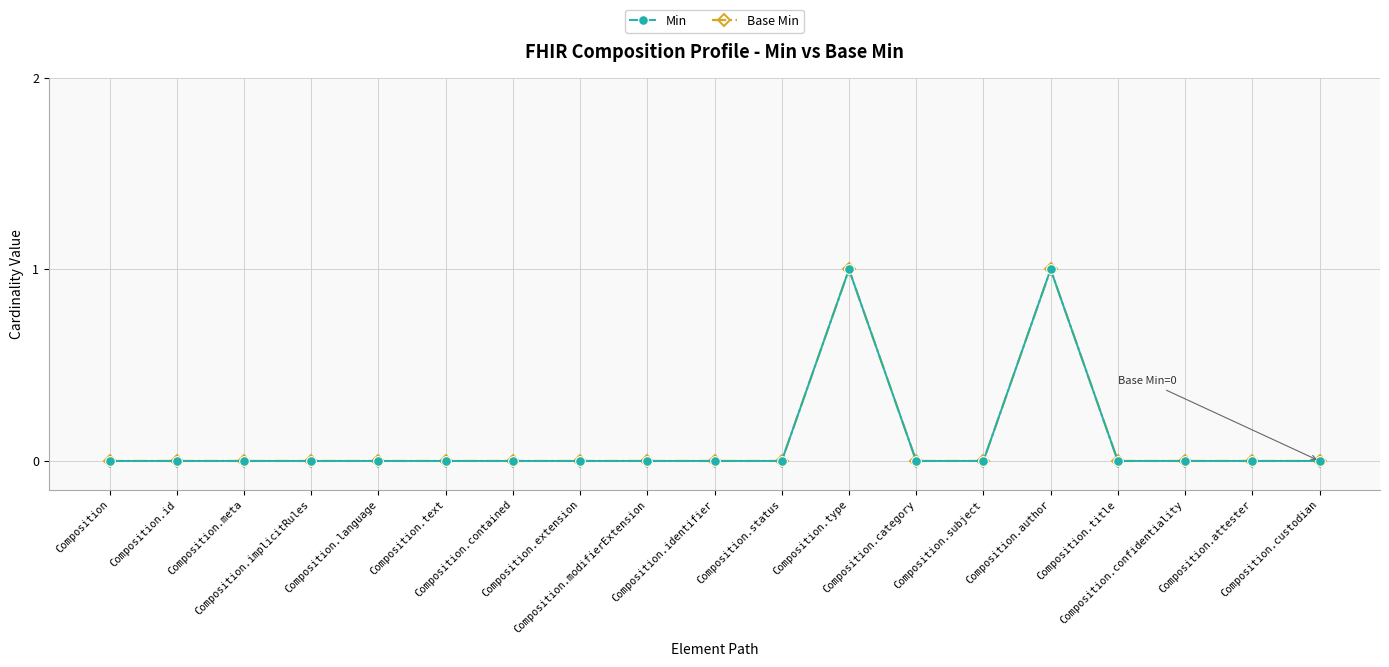

Which series has the largest total across all categories?

Min